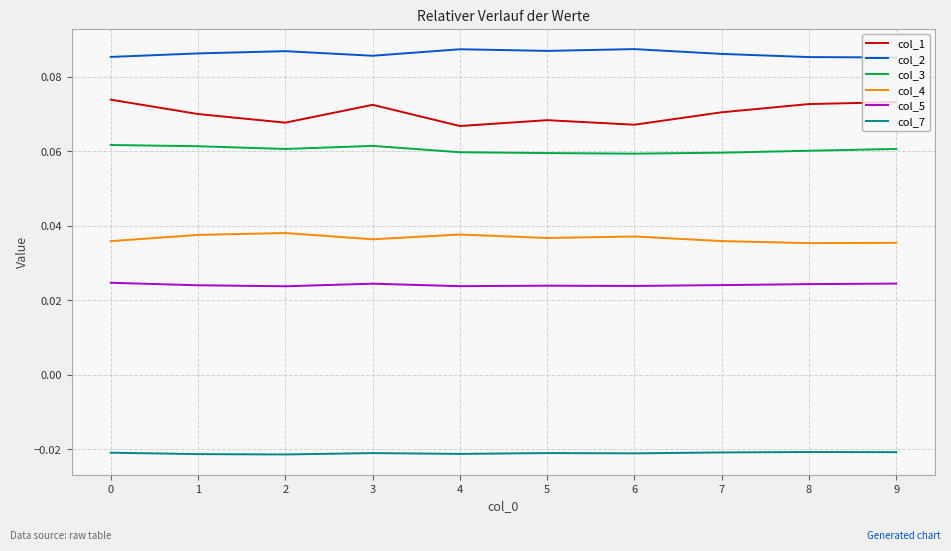

The col_3 series shows 0.0 at 5. True or false?

False